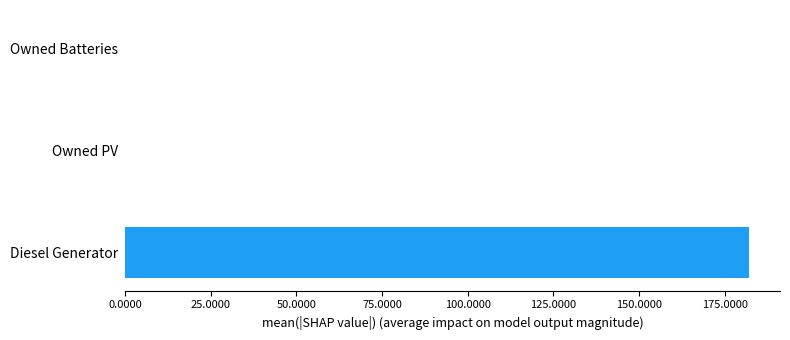

Reading bottom to top, list all the values displayed in this chart.

Diesel Generator=182	Owned PV=0	Owned Batteries=0